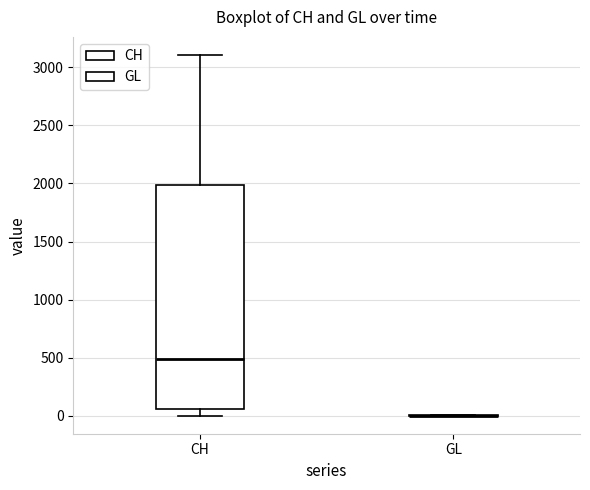

Comparing the boxes themselves (not the whiskers), which one is the tallest?

CH